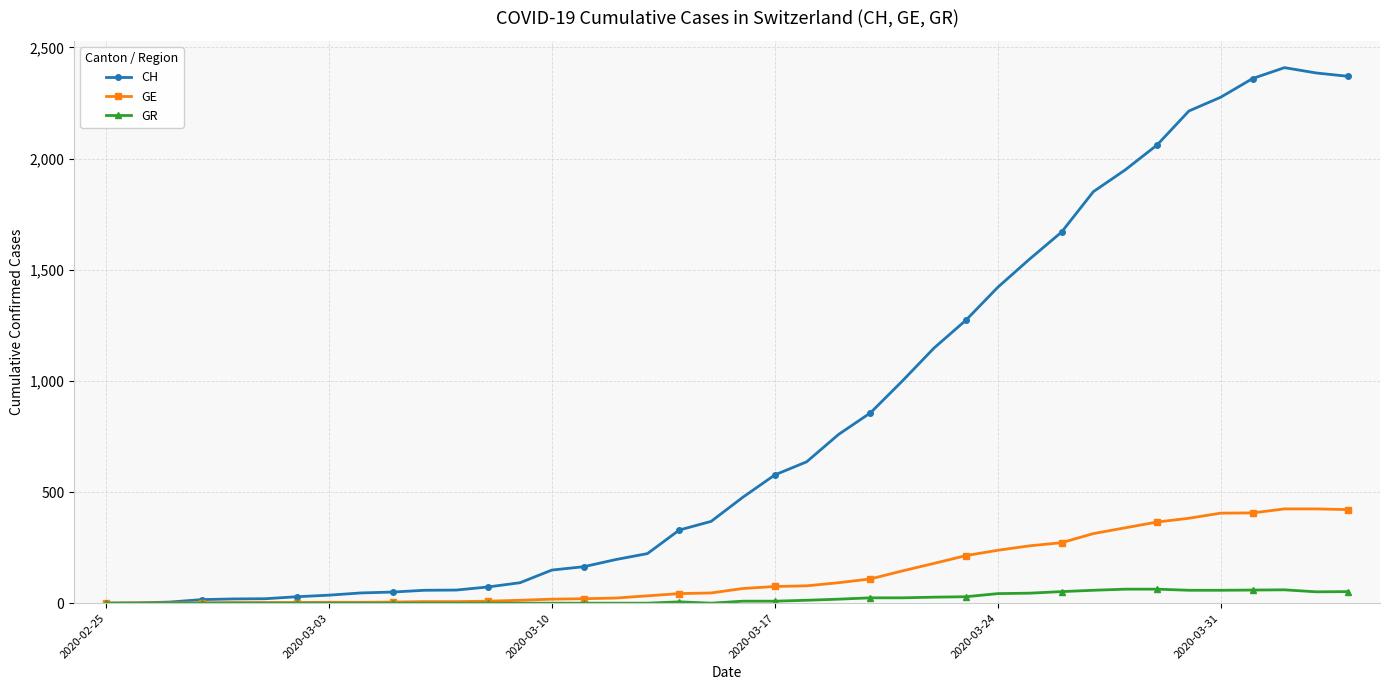

Which series has the largest range (max minus min)?

CH